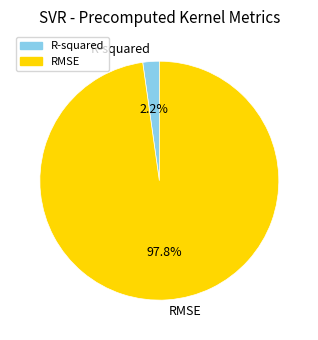

Rank the categories by value from highest to lowest.

RMSE, R-squared